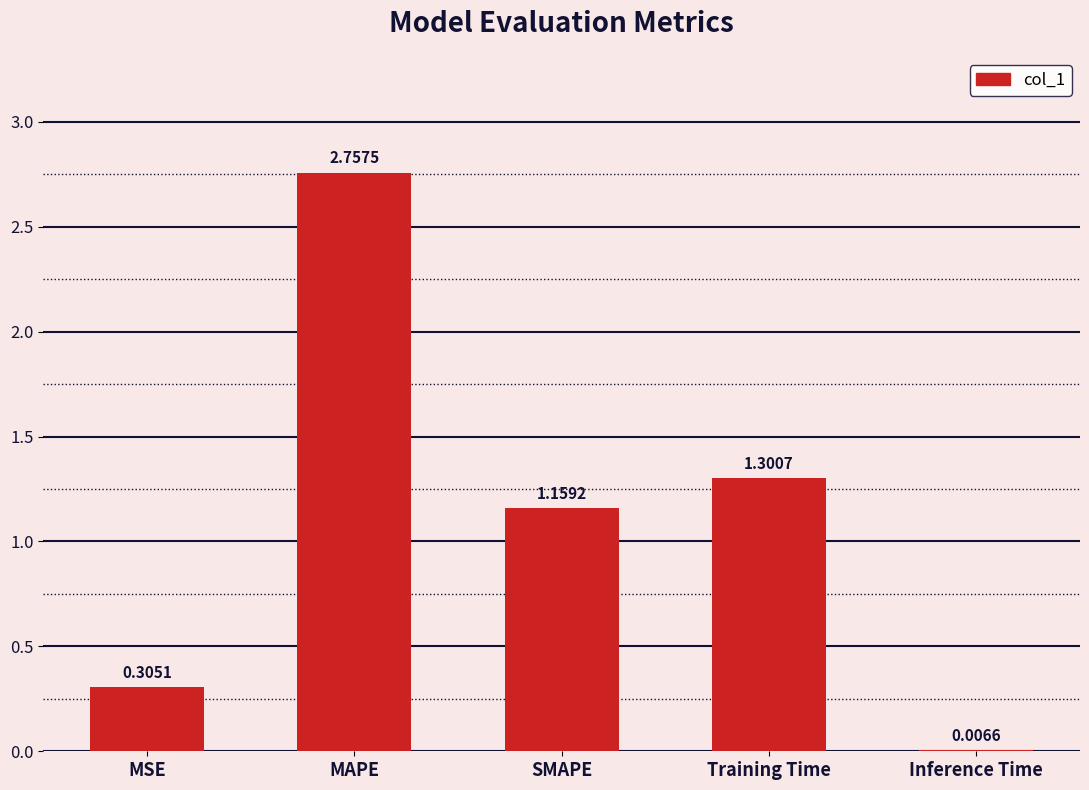

Where is the data nearest to the value 1?

SMAPE